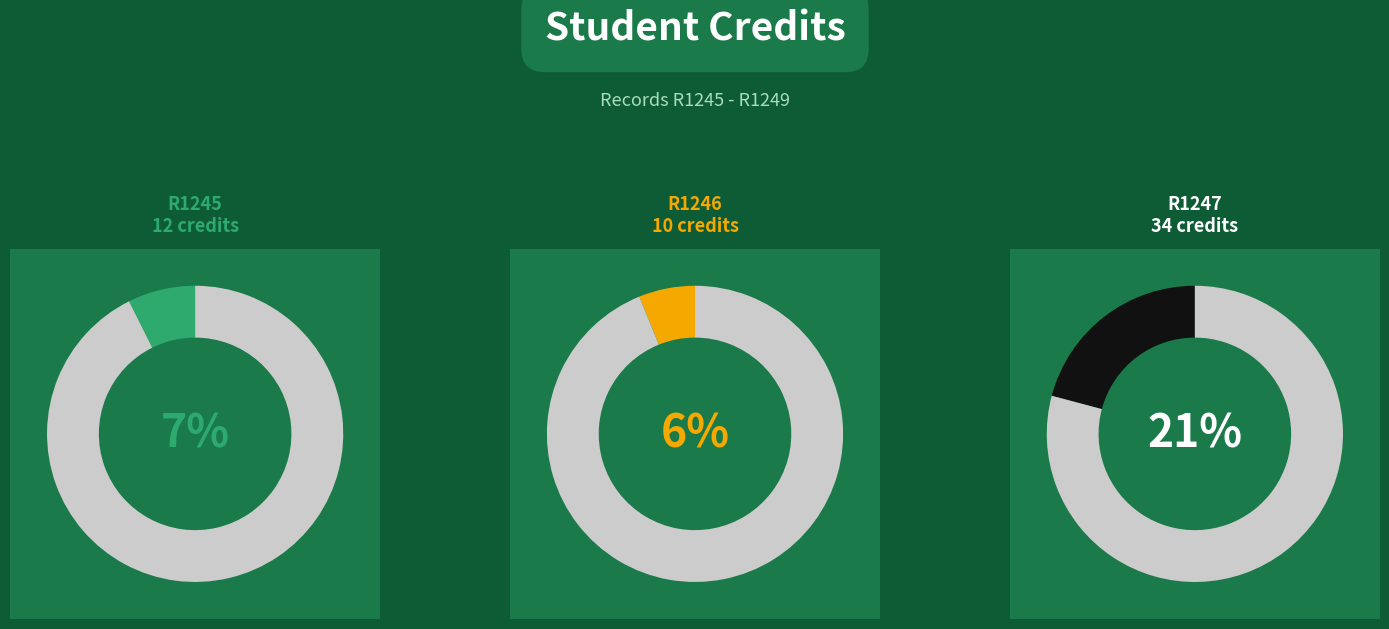

The R1246 slice represents 6% of the pie. True or false?

True